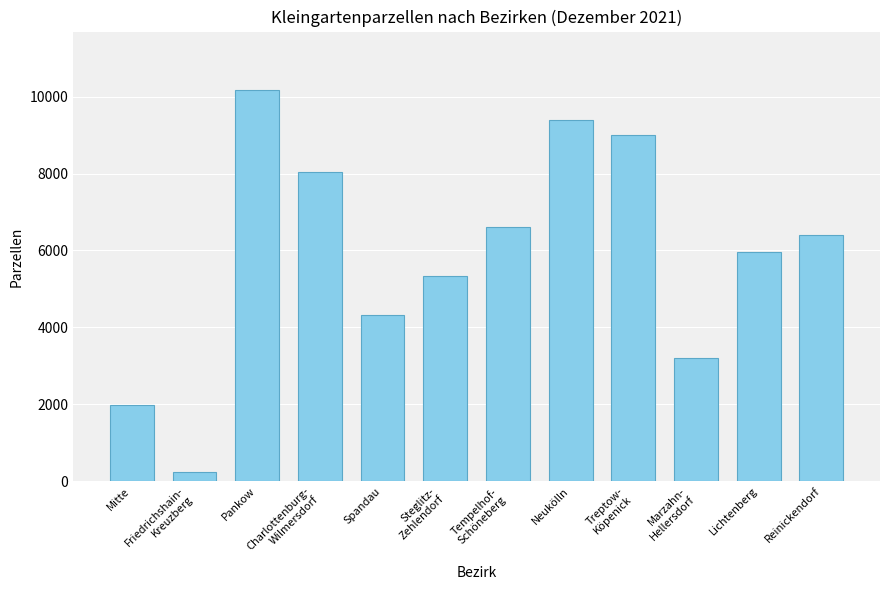

Rank the categories by value from lowest to highest.

Friedrichshain-
Kreuzberg, Mitte, Marzahn-
Hellersdorf, Spandau, Steglitz-
Zehlendorf, Lichtenberg, Reinickendorf, Tempelhof-
Schöneberg, Charlottenburg-
Wilmersdorf, Treptow-
Köpenick, Neukölln, Pankow